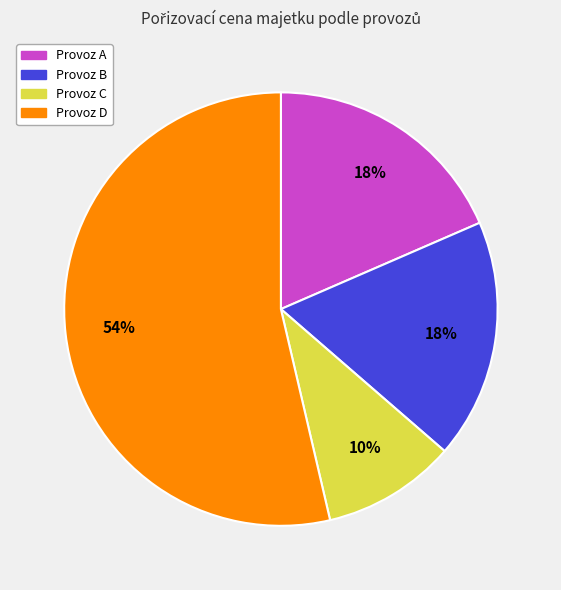

To the nearest percent, what is the difference between the largest and smallest slice percentages?

44%